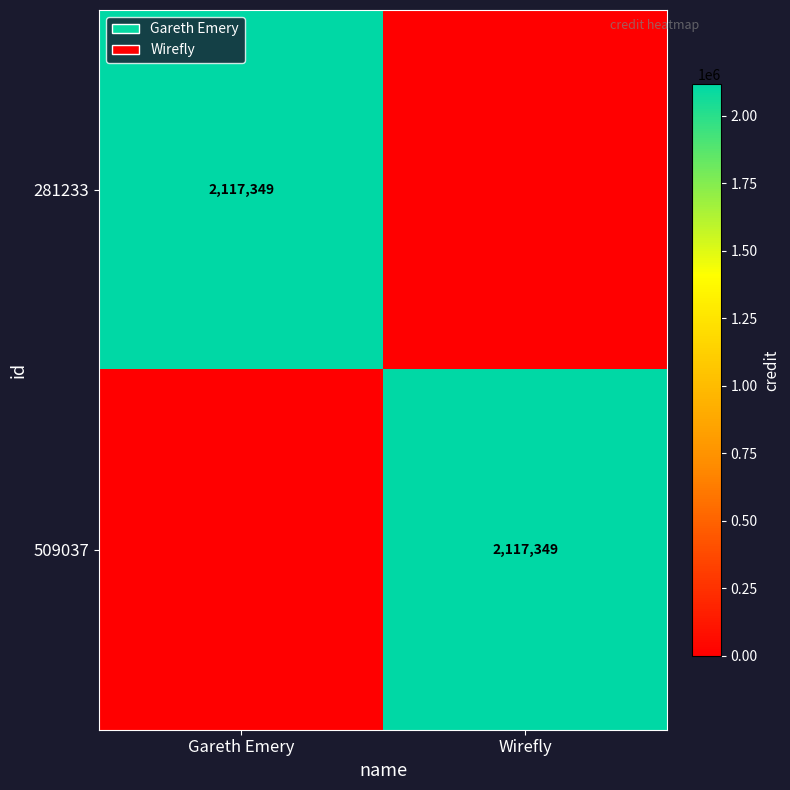

The value of 509037 at Wirefly is 3735528. True or false?

False